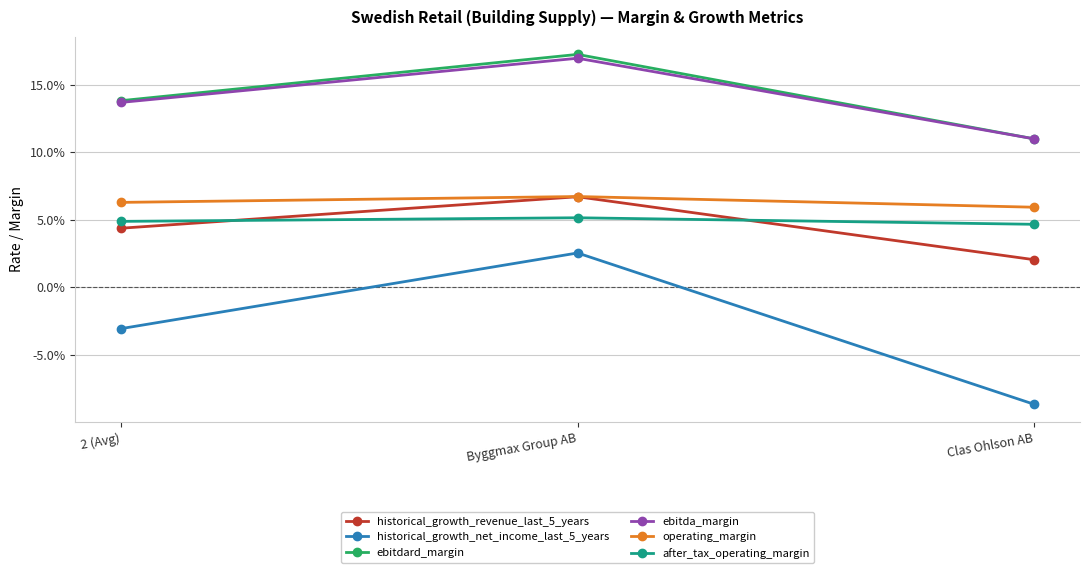

Rank the series at 2 (Avg) from highest to lowest value.

ebitdard_margin, ebitda_margin, operating_margin, after_tax_operating_margin, historical_growth_revenue_last_5_years, historical_growth_net_income_last_5_years